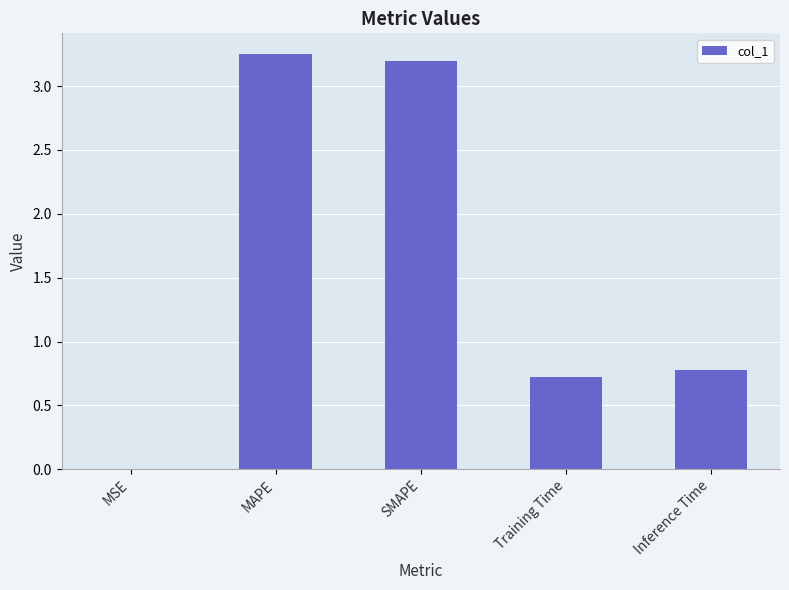

What is the change in value from MAPE to Training Time?

-2.5